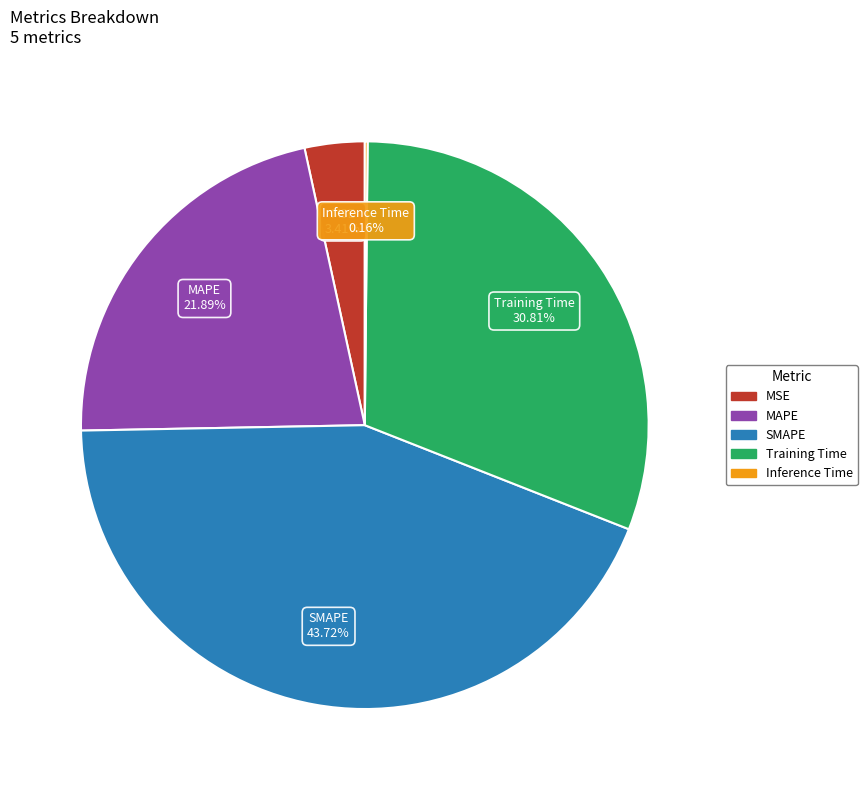

Between SMAPE and MAPE, which is larger?

SMAPE